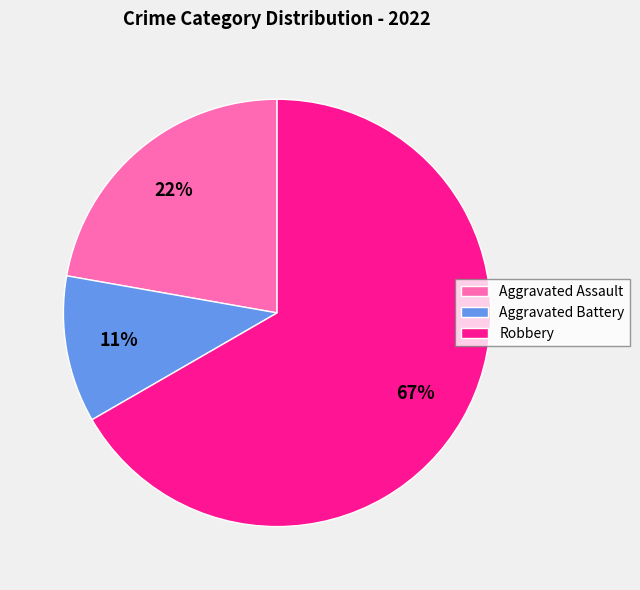

Rank the categories by value from lowest to highest.

Aggravated Battery, Aggravated Assault, Robbery